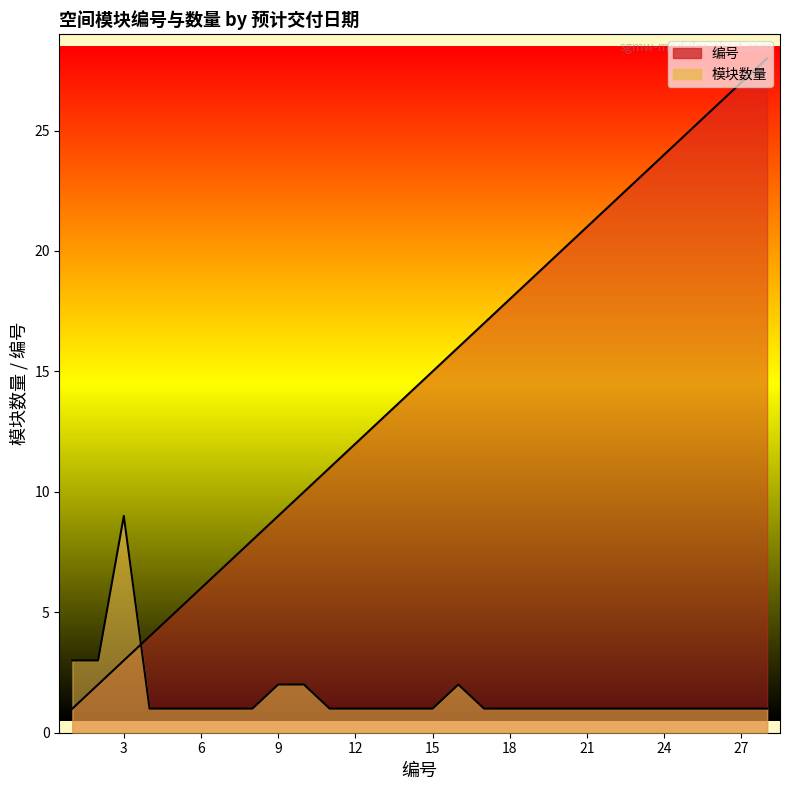

What is the maximum value shown in the chart?

28